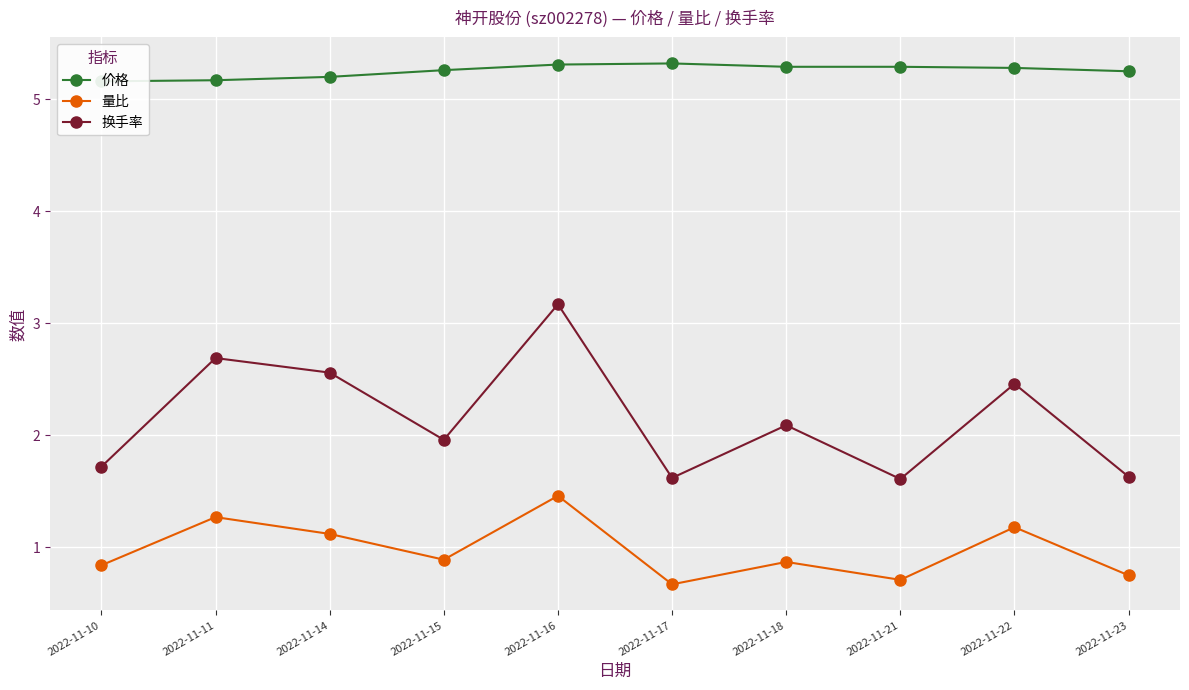

Reading right to left, list all the values displayed in this chart.

价格: 2022-11-23=5.2	2022-11-22=5.3	2022-11-21=5.3	2022-11-18=5.3	2022-11-17=5.3	2022-11-16=5.3	2022-11-15=5.3	2022-11-14=5.2	2022-11-11=5.2	2022-11-10=5.2
量比: 2022-11-23=0.8	2022-11-22=1.2	2022-11-21=0.7	2022-11-18=0.9	2022-11-17=0.7	2022-11-16=1.5	2022-11-15=0.9	2022-11-14=1.1	2022-11-11=1.3	2022-11-10=0.8
换手率: 2022-11-23=1.6	2022-11-22=2.5	2022-11-21=1.6	2022-11-18=2.1	2022-11-17=1.6	2022-11-16=3.2	2022-11-15=2.0	2022-11-14=2.6	2022-11-11=2.7	2022-11-10=1.7